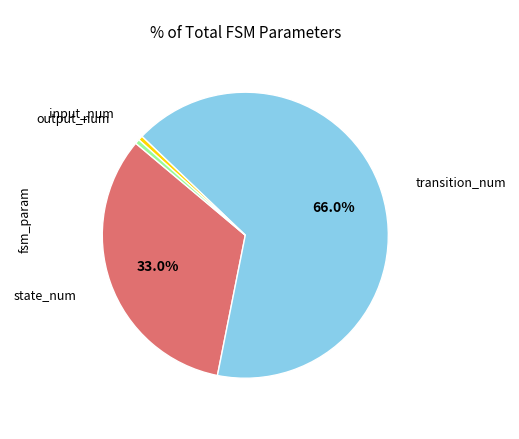

What portion of the pie excludes state_num?

67.0%